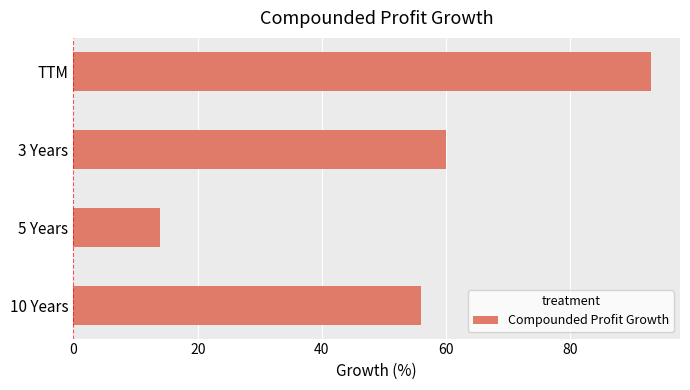

What is the average value?

56